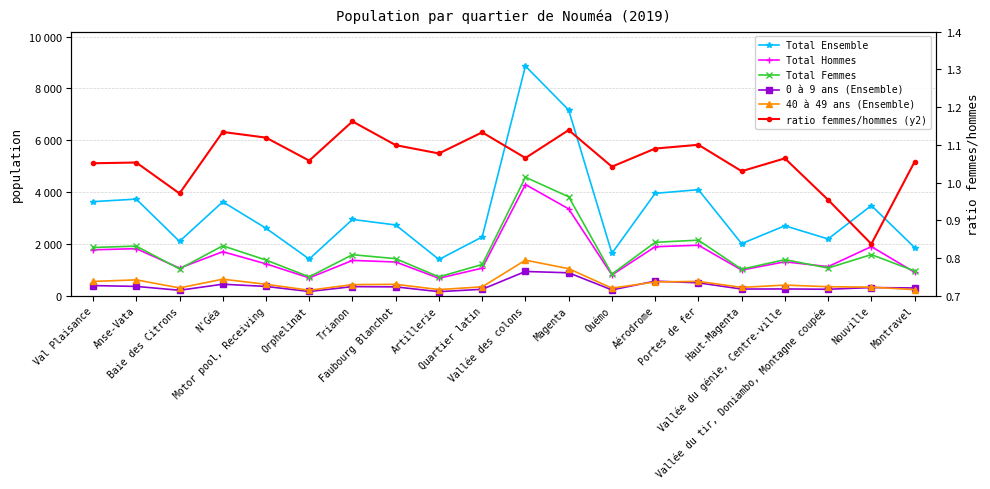

Reading right to left, extract all data points from this chart.

Total Ensemble: 1858.0	3481.0	2190.0	2699.0	2010.0	4093.0	3951.0	1636.0	7169.0	8866.0	2267.0	1398.0	2730.0	2944.0	1414.0	2604.0	3624.0	2097.0	3729.0	3631.0
Total Hommes: 904.0	1895.0	1121.0	1308.0	990.0	1949.0	1890.0	801.0	3351.0	4292.0	1063.0	673.0	1301.0	1362.0	687.0	1229.0	1698.0	1064.0	1816.0	1770.0
Total Femmes: 954.0	1586.0	1069.0	1391.0	1020.0	2144.0	2061.0	835.0	3818.0	4574.0	1204.0	725.0	1429.0	1582.0	727.0	1375.0	1926.0	1033.0	1913.0	1861.0
0 à 9 ans (Ensemble): 298.0	314.0	248.0	260.0	256.0	496.0	563.0	223.0	884.0	935.0	247.0	155.0	340.0	350.0	162.0	357.0	443.0	209.0	358.0	390.0
40 à 49 ans (Ensemble): 234.0	329.0	346.0	409.0	320.0	552.0	530.0	291.0	1043.0	1372.0	341.0	236.0	438.0	427.0	210.0	440.0	637.0	300.0	611.0	550.0
ratio femmes/hommes (y2): 1.1	0.8	1.0	1.1	1.0	1.1	1.1	1.0	1.1	1.1	1.1	1.1	1.1	1.2	1.1	1.1	1.1	1.0	1.1	1.1